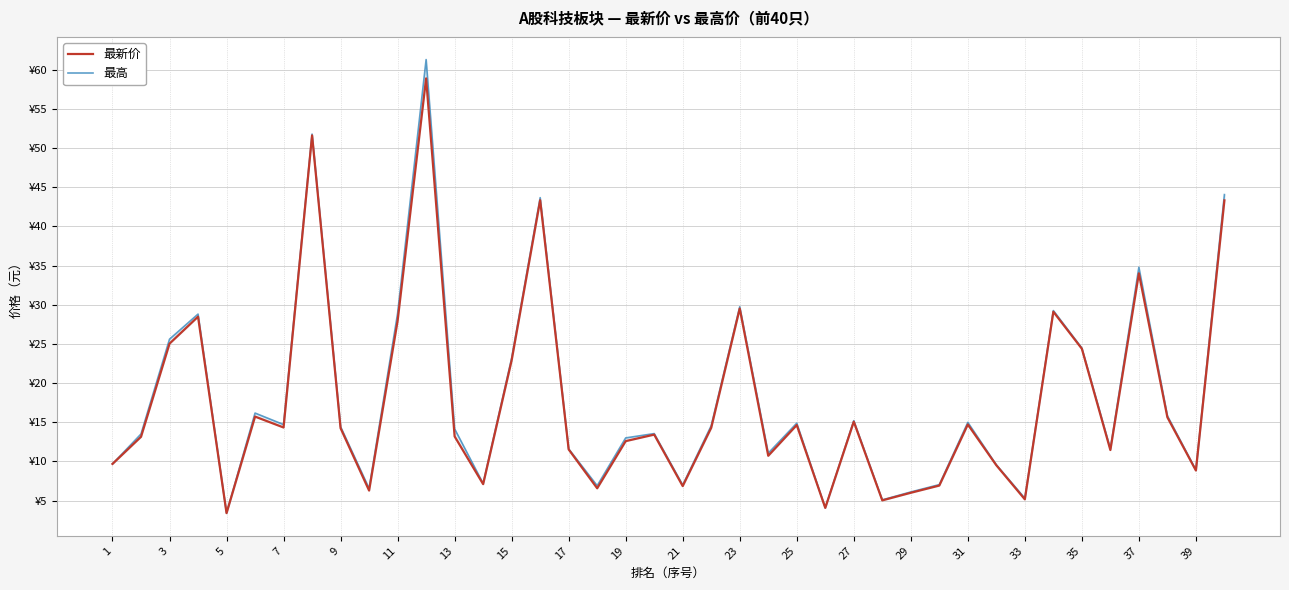

List the series in order of their overall mean, highest first.

最高, 最新价